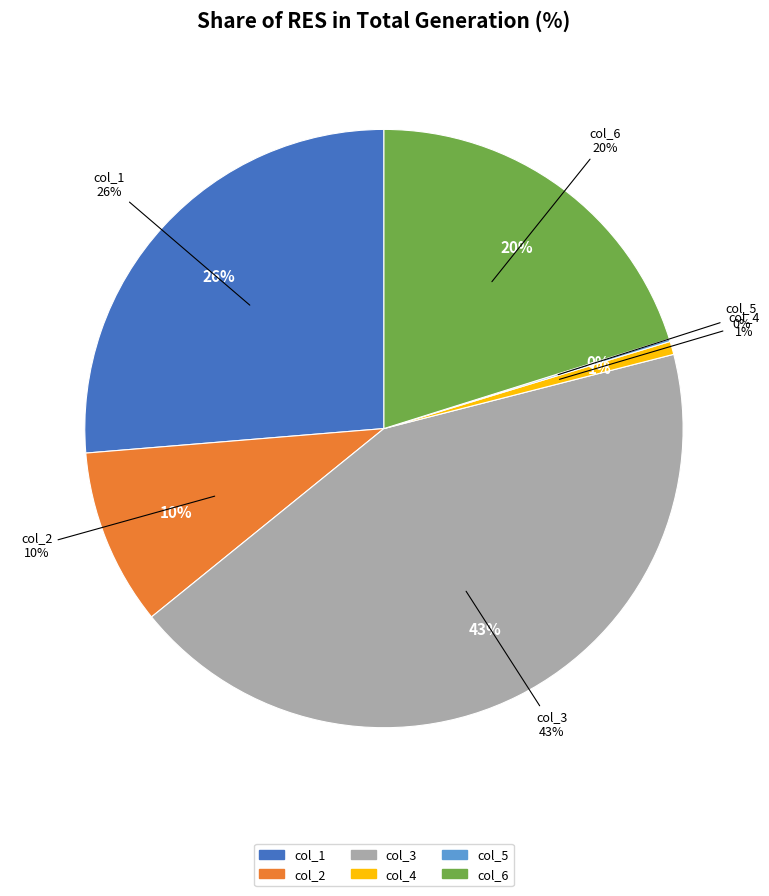

Which has a higher value, Share of RES in total generation (%) - col_6 or Share of RES in total generation (%) - col_1?

Share of RES in total generation (%) - col_1